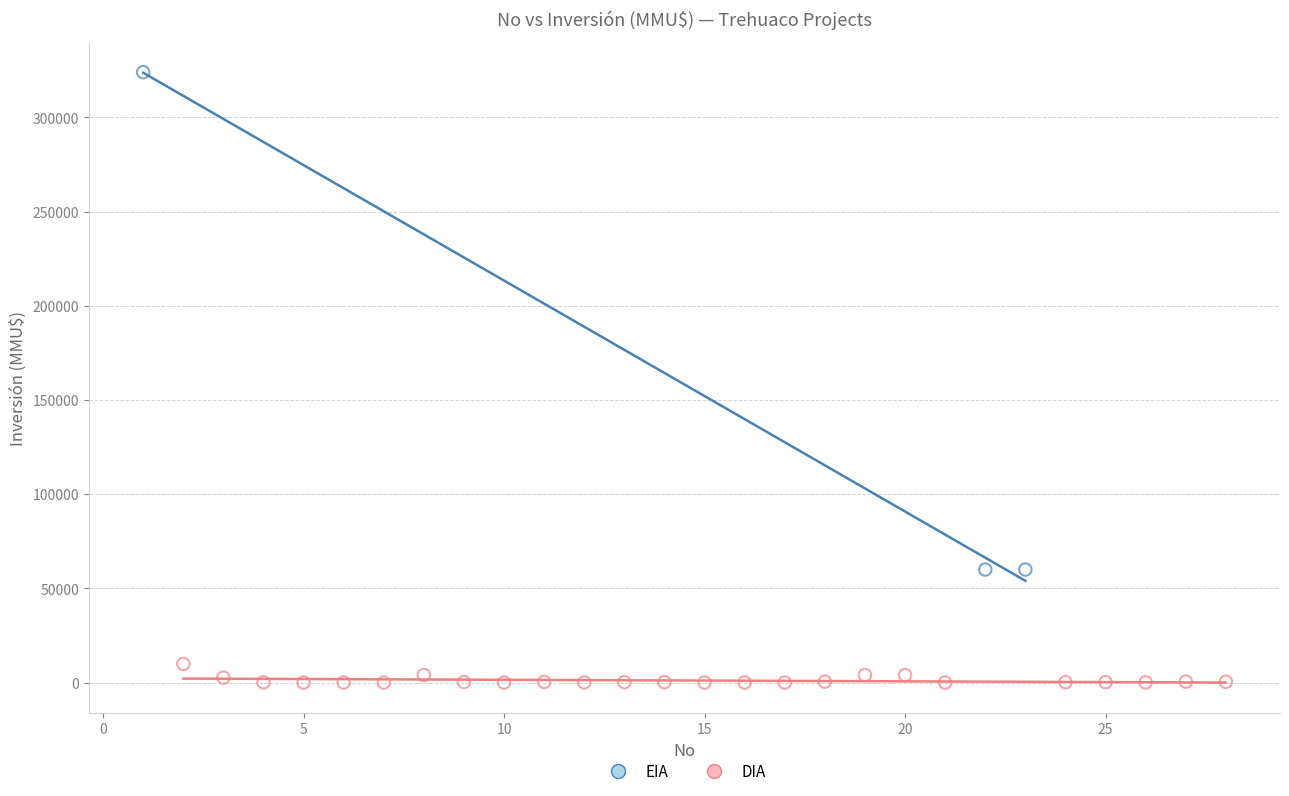

Which series has the widest spread of Y values?

EIA